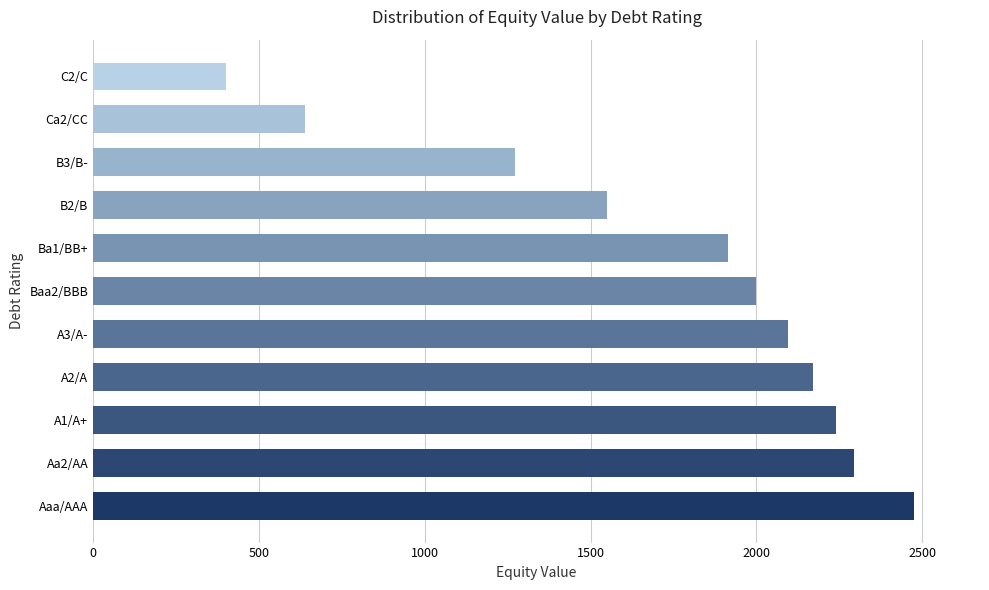

At which label is the value closest to 1438?

B2/B